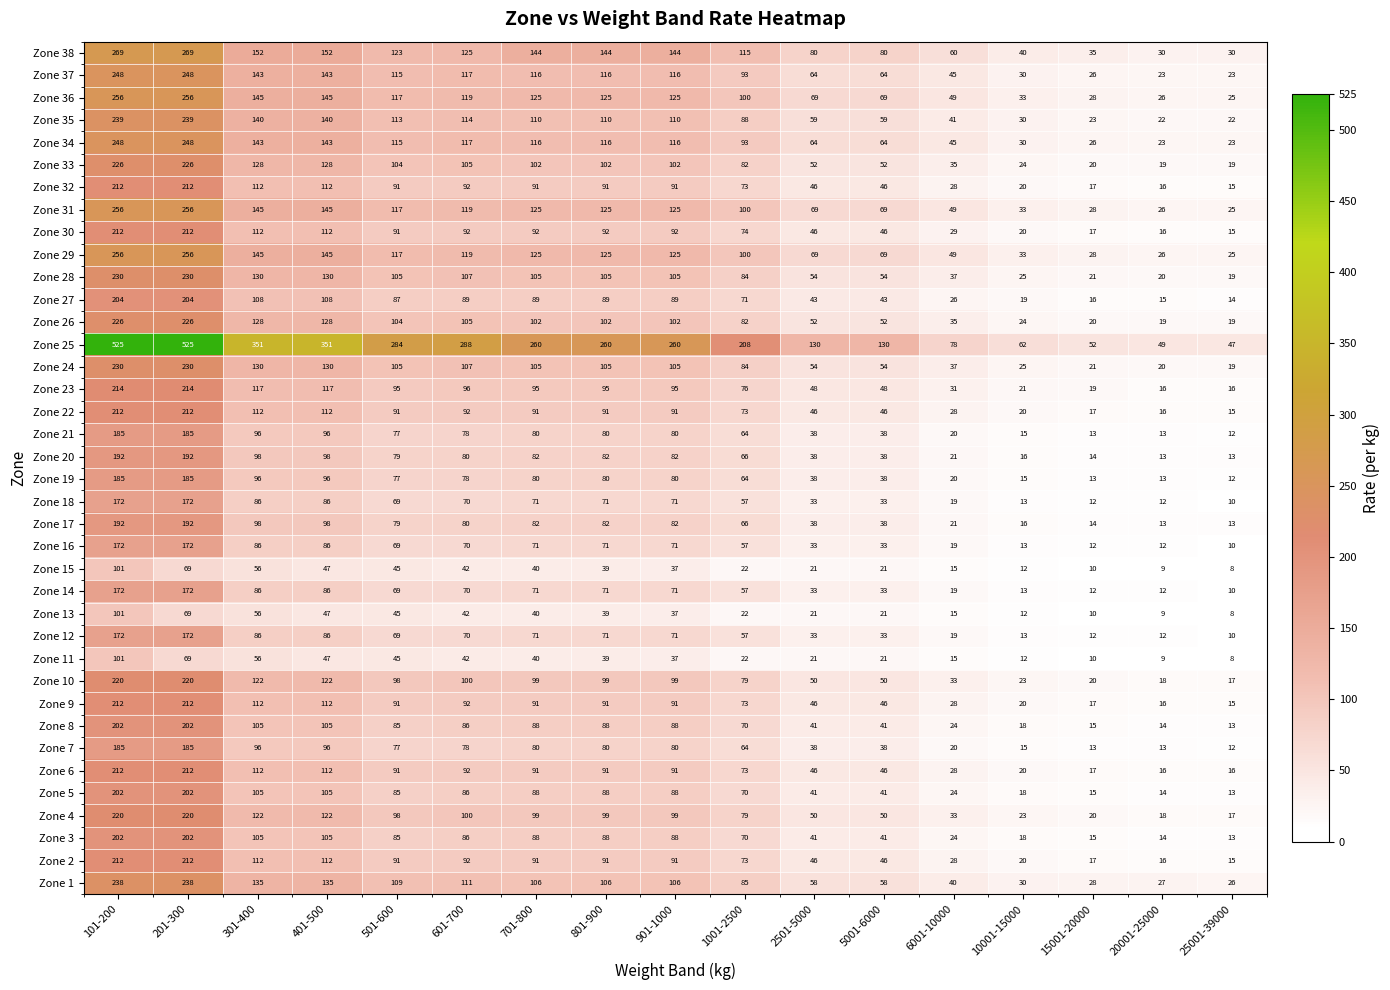

True or false: Zone 29 has a value of 69 at 5001-6000.

True